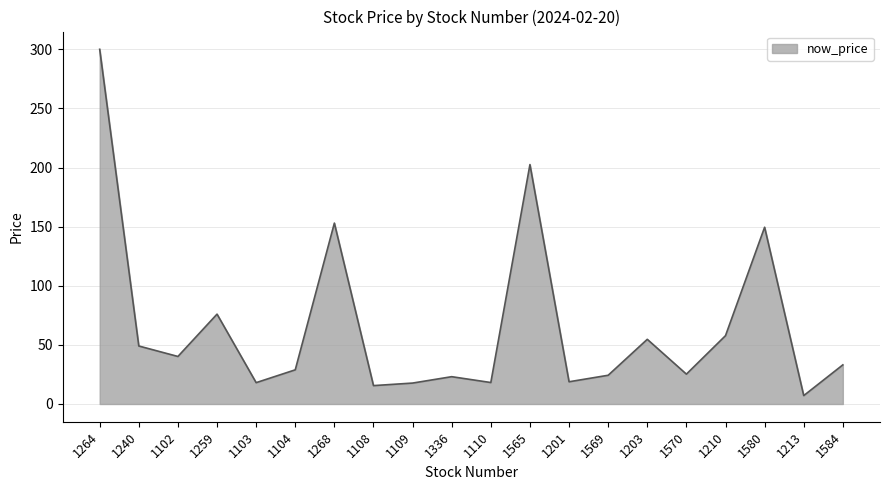

Between 1259 and 1240, which is larger?

1259